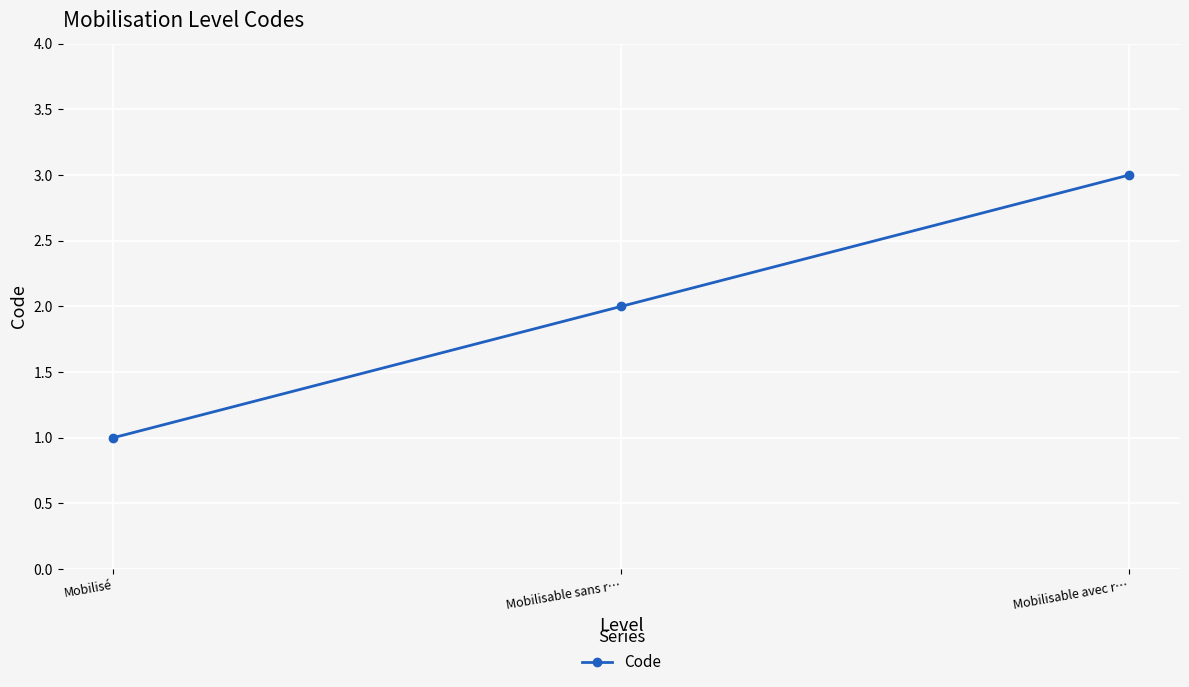

What is the smallest value displayed?

1